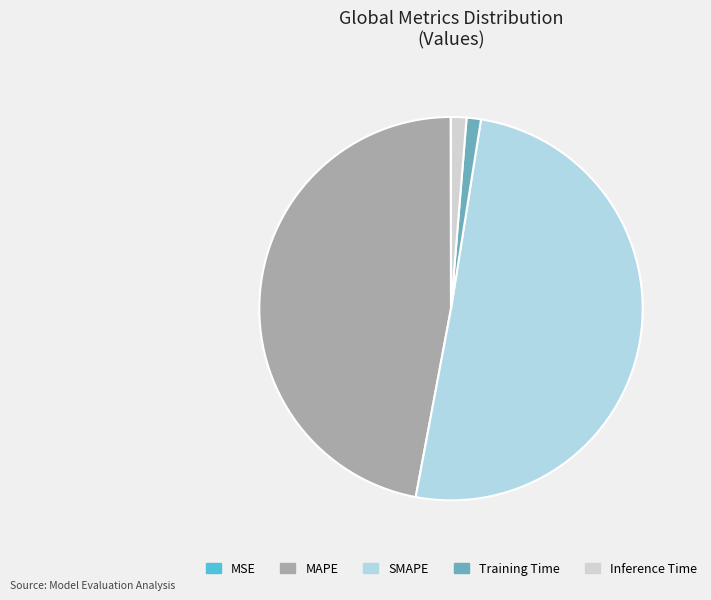

Which category accounts for the majority?

SMAPE